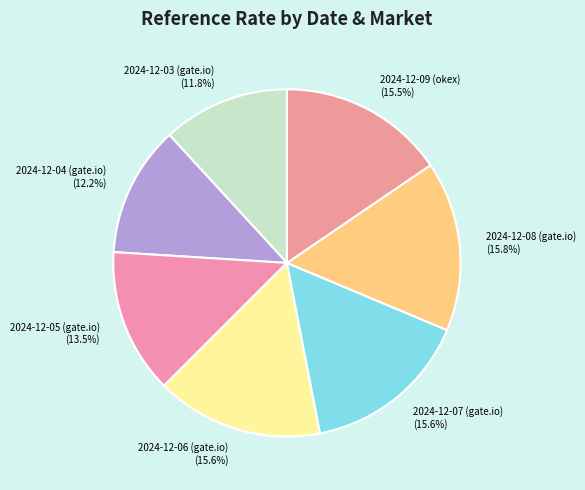

What portion of the pie excludes 2024-12-04 (gate.io)?

87.8%